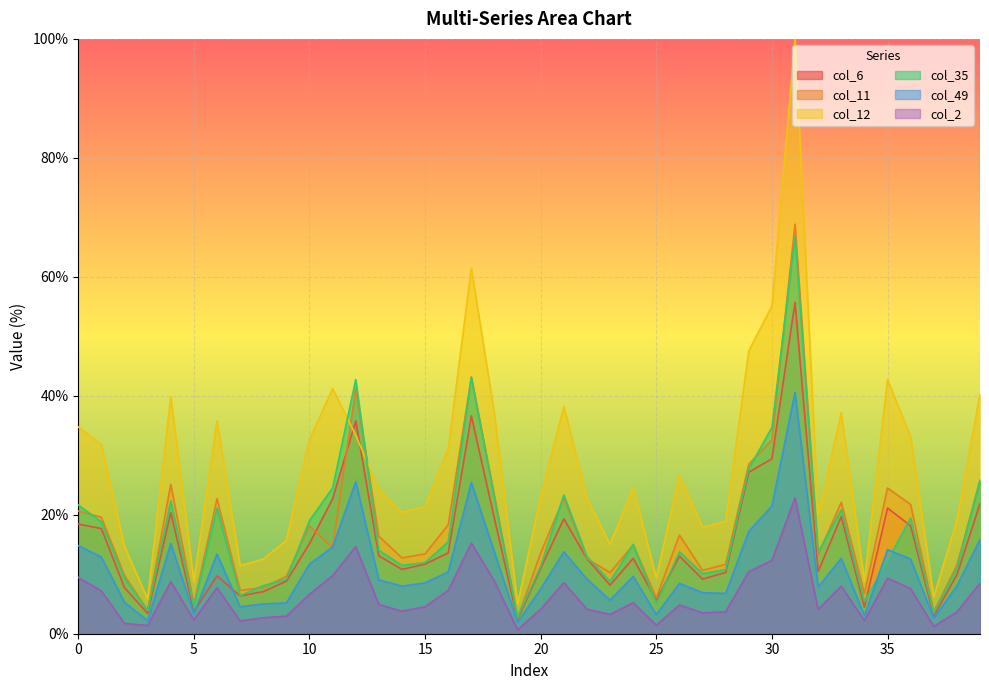

How many data points does each series have?

40